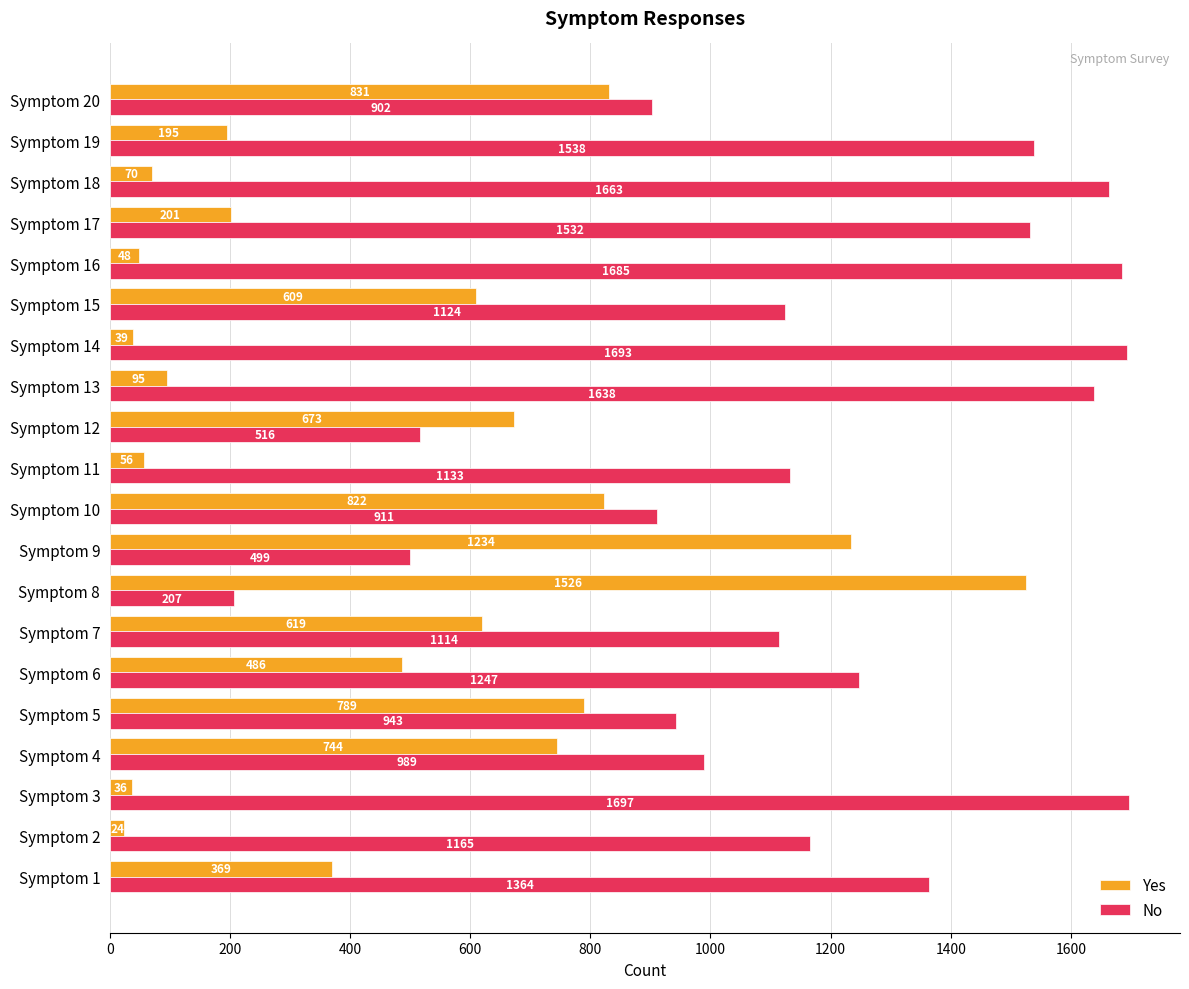

List the labels in order of No value, largest first.

Symptom 3, Symptom 14, Symptom 16, Symptom 18, Symptom 13, Symptom 19, Symptom 17, Symptom 1, Symptom 6, Symptom 2, Symptom 11, Symptom 15, Symptom 7, Symptom 4, Symptom 5, Symptom 10, Symptom 20, Symptom 12, Symptom 9, Symptom 8